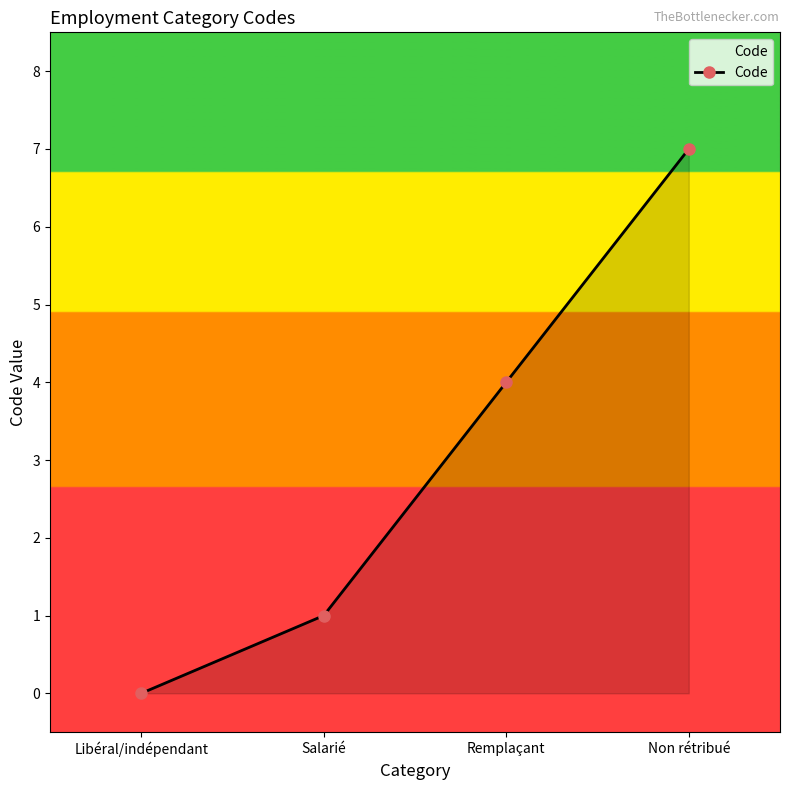

Rank the categories by value from highest to lowest.

Non rétribué, Remplaçant, Salarié, Libéral/indépendant